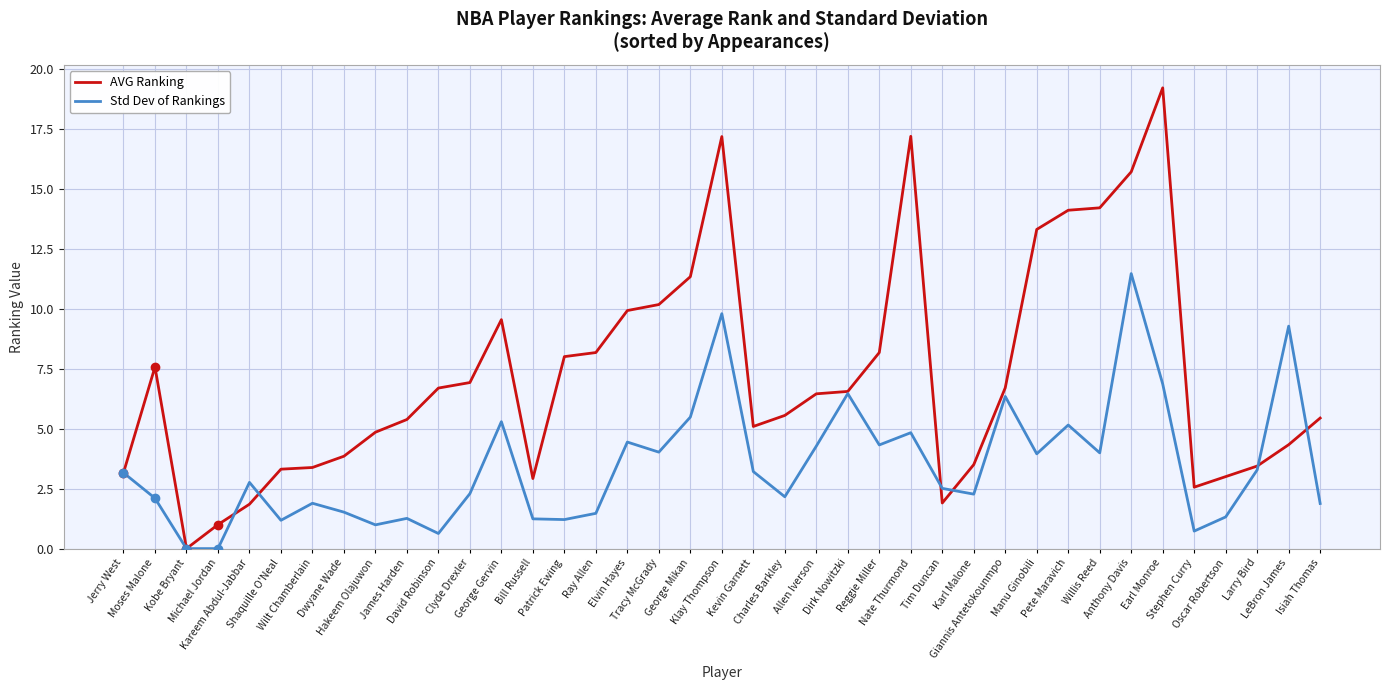

Rank the series at Tracy McGrady from lowest to highest value.

Std Dev of Rankings, AVG Ranking